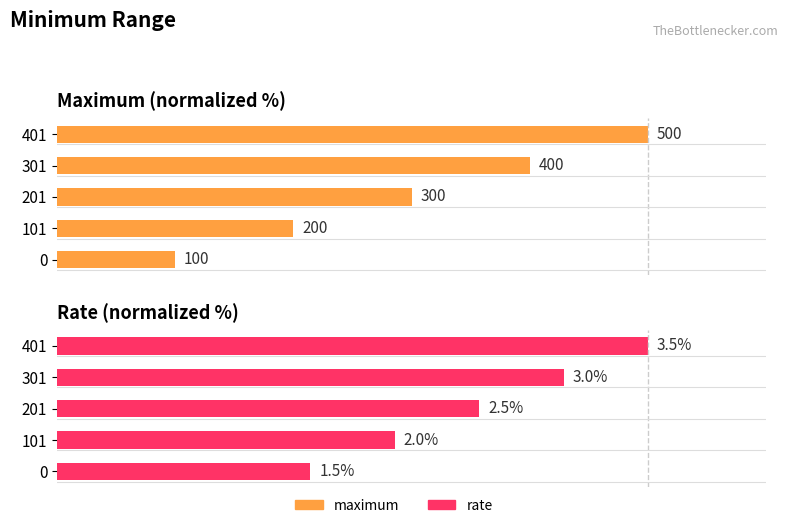

What are all the series names shown in the legend?

maximum, rate